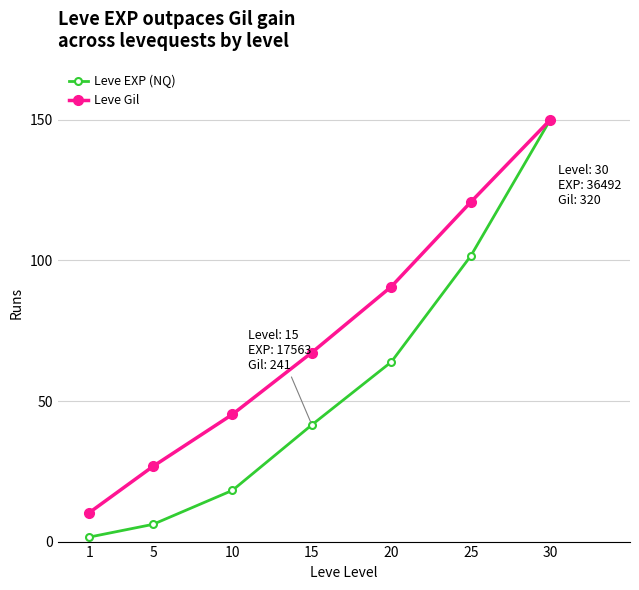

Which series has the largest total across all categories?

Leve Gil